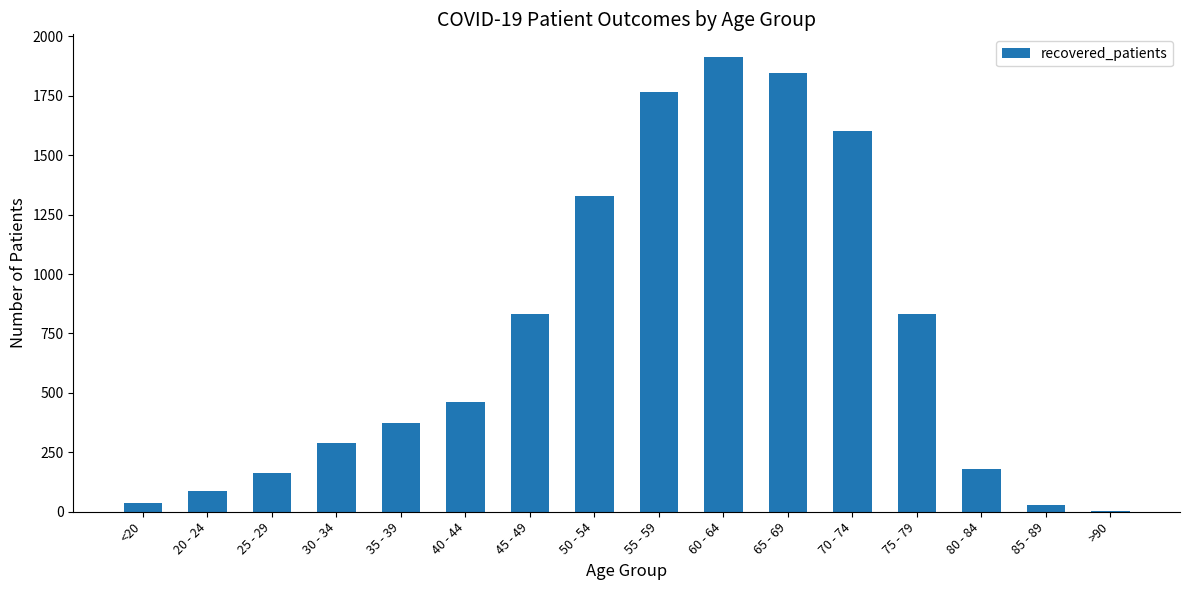

What is the maximum value shown in the chart?

1913